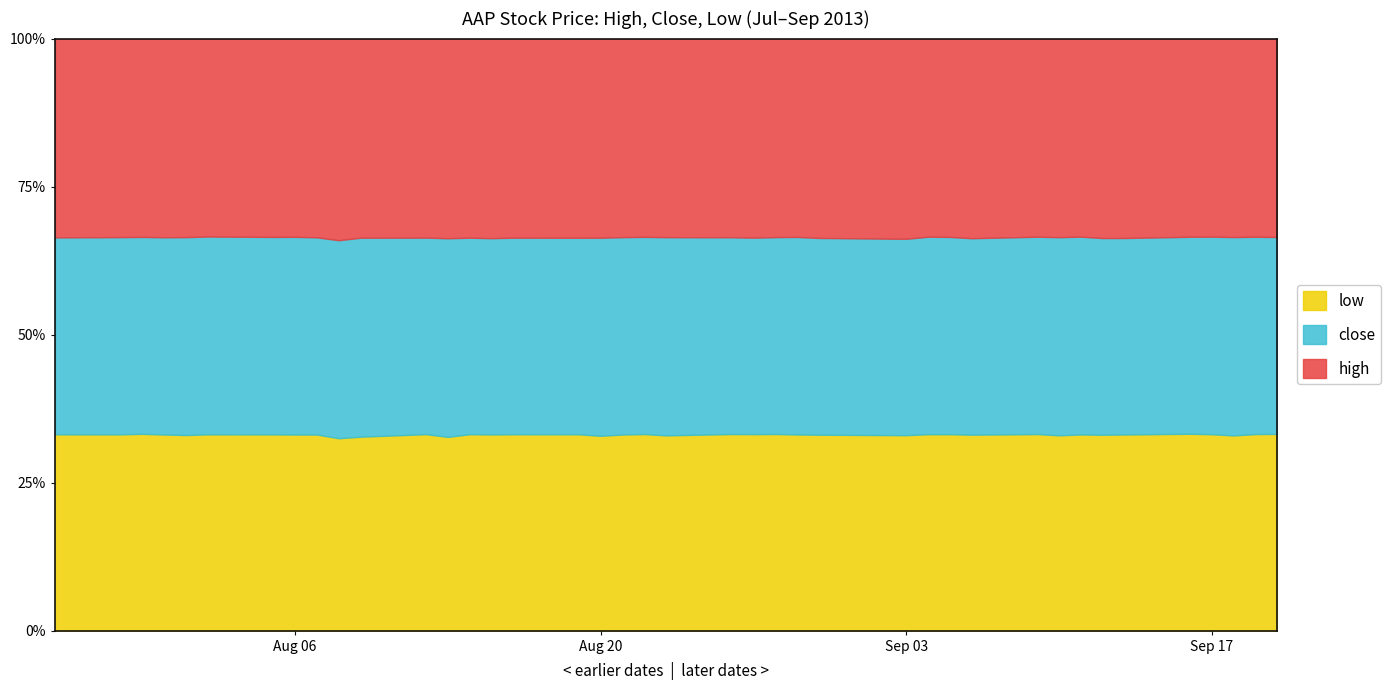

At 2013-08-23, list the series in order from smallest to largest.

low, close, high